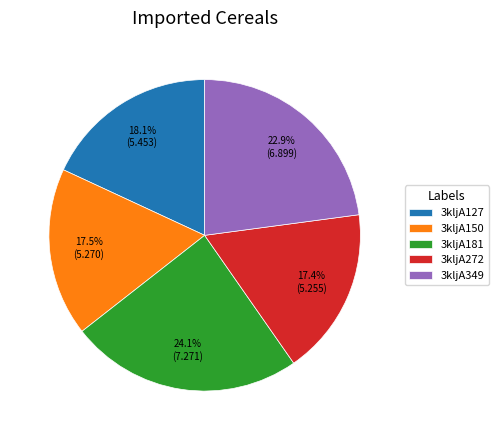

How many segments does this pie chart have?

5